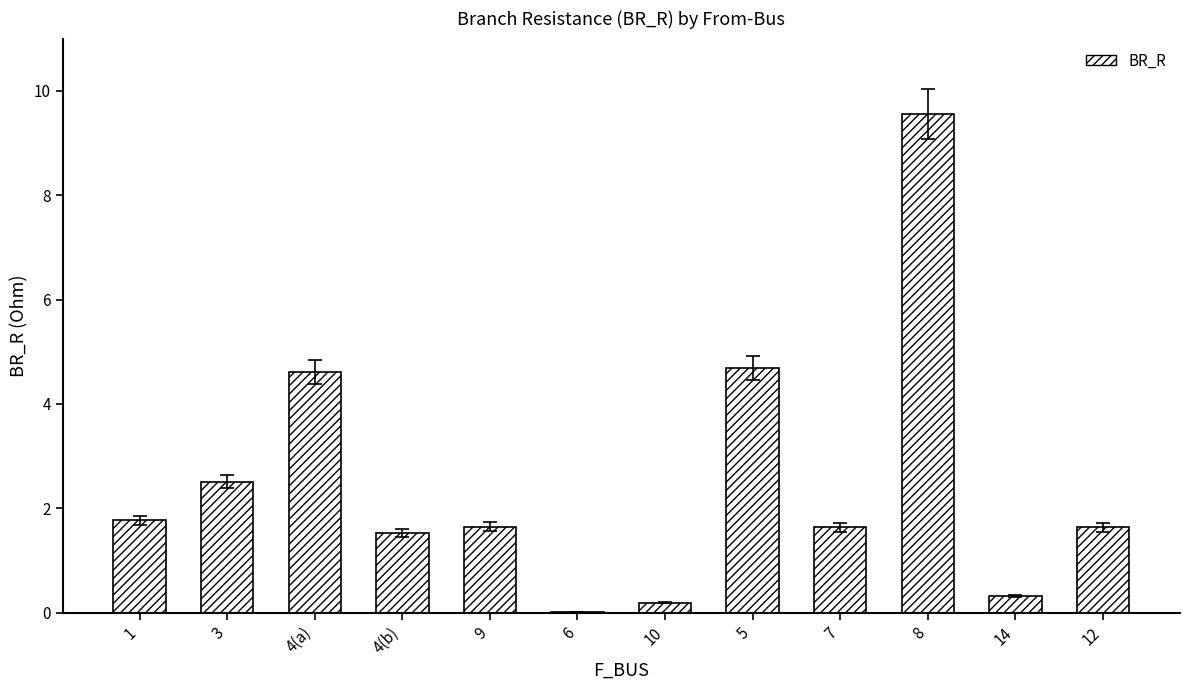

What is the sum of the values at 12 and 3?

4.1